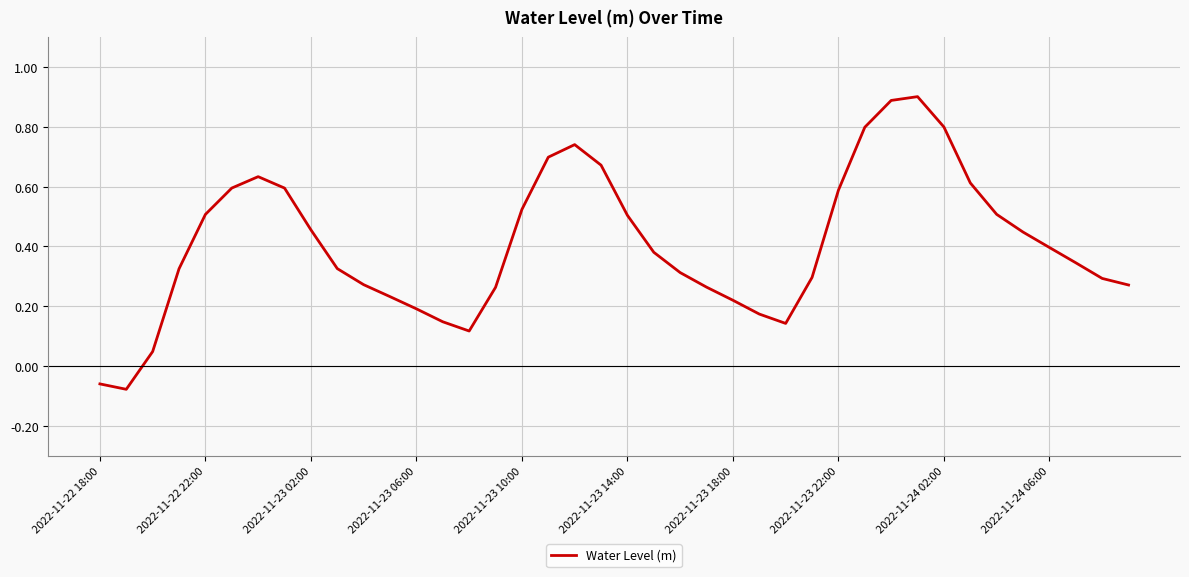

What is the greatest value displayed?

0.9